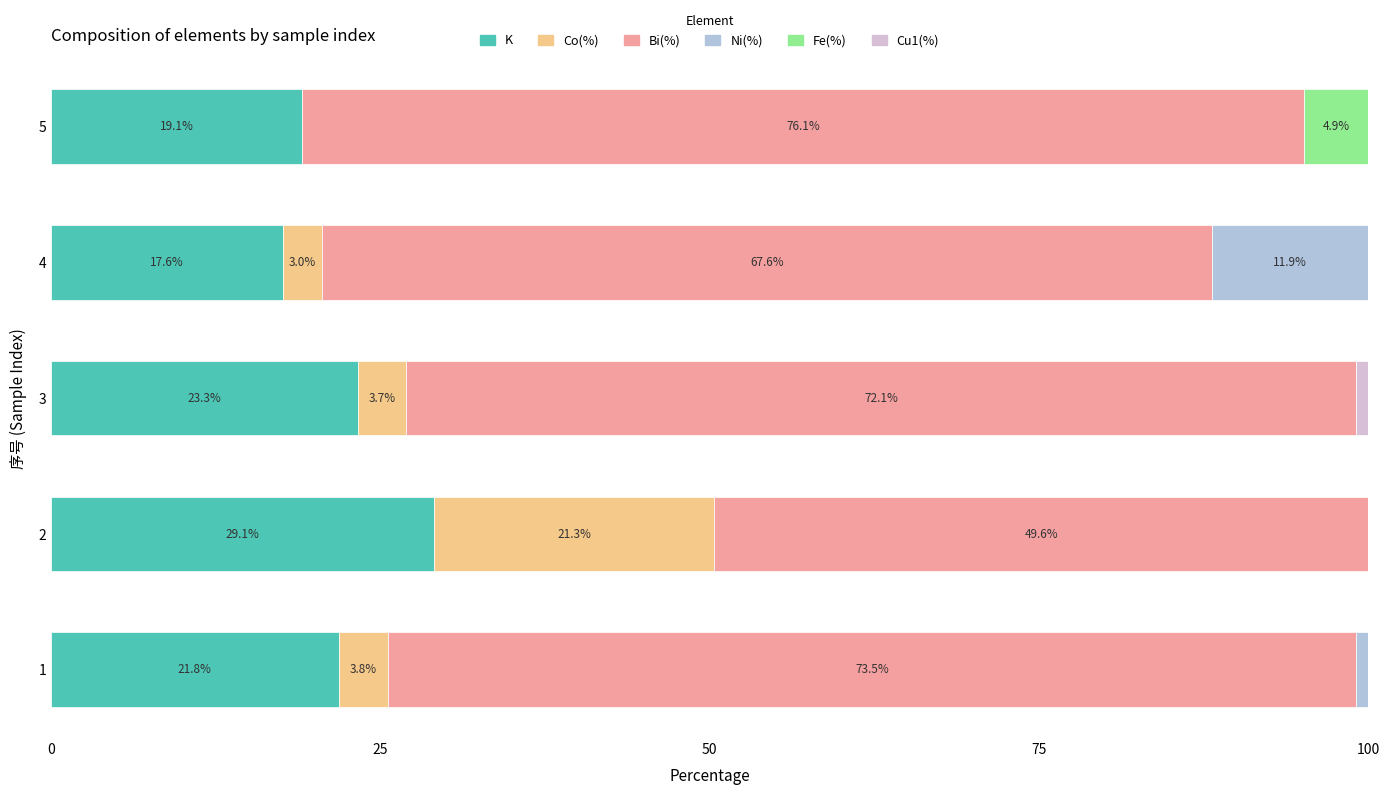

Where is K nearest to the value 23?

3